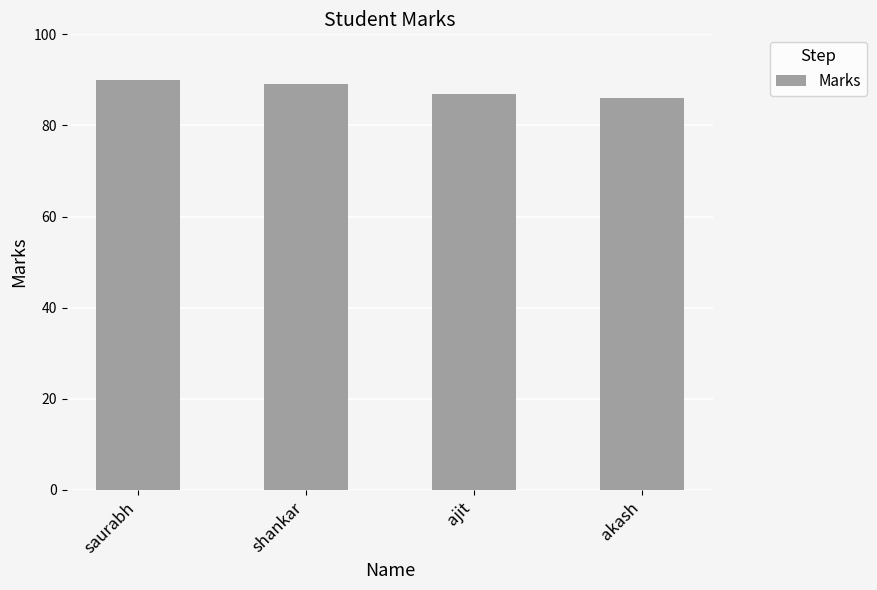

Where does the data first go above 89?

saurabh